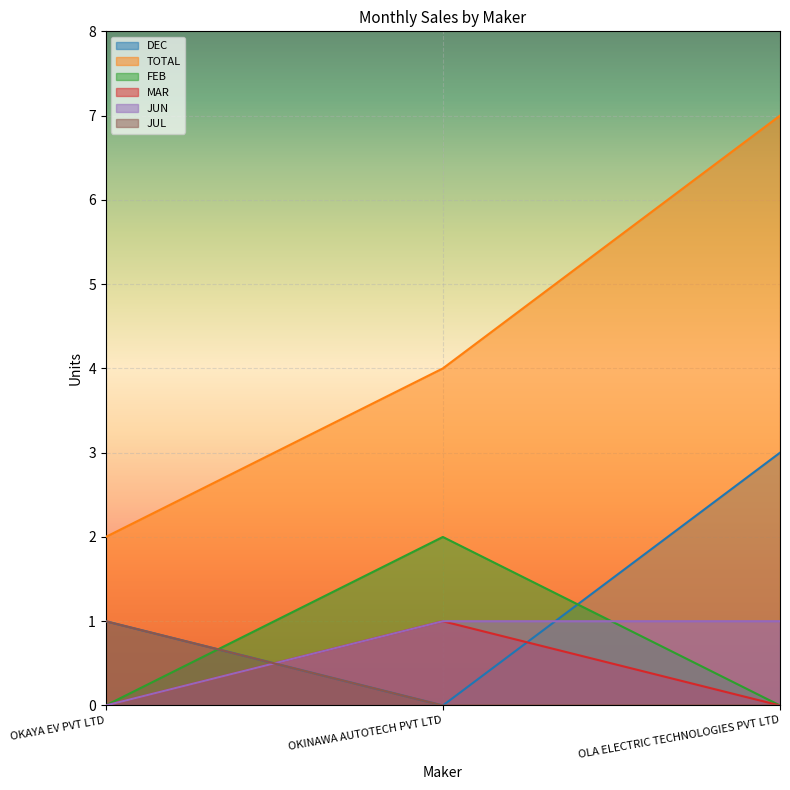

Is it true that MAR equals 0 at OLA ELECTRIC TECHNOLOGIES PVT LTD?

True